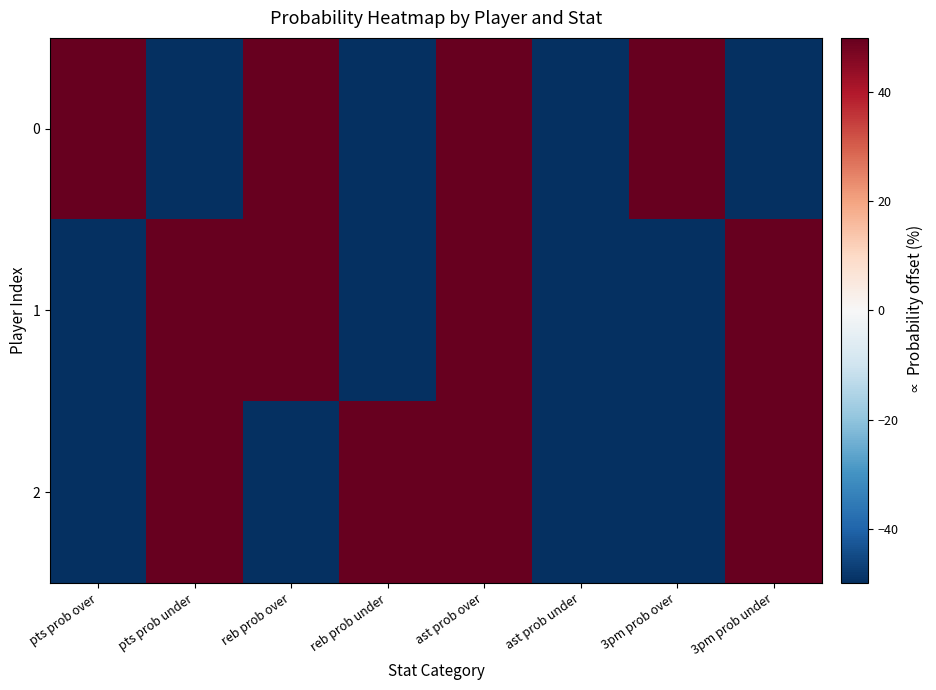

Between 3pm prob over and pts prob over, which is larger?

3pm prob over